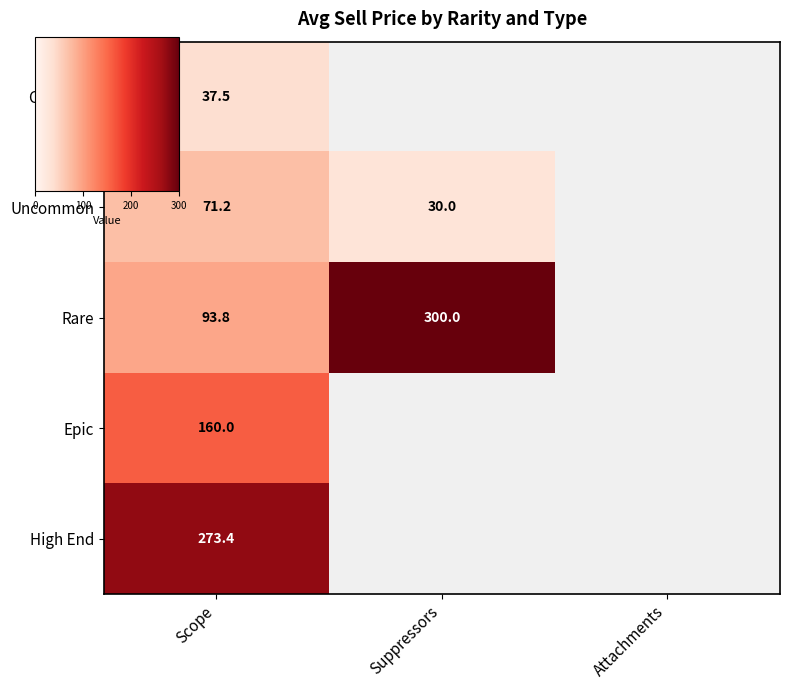

Which category has the highest value in the Uncommon series?

Scope